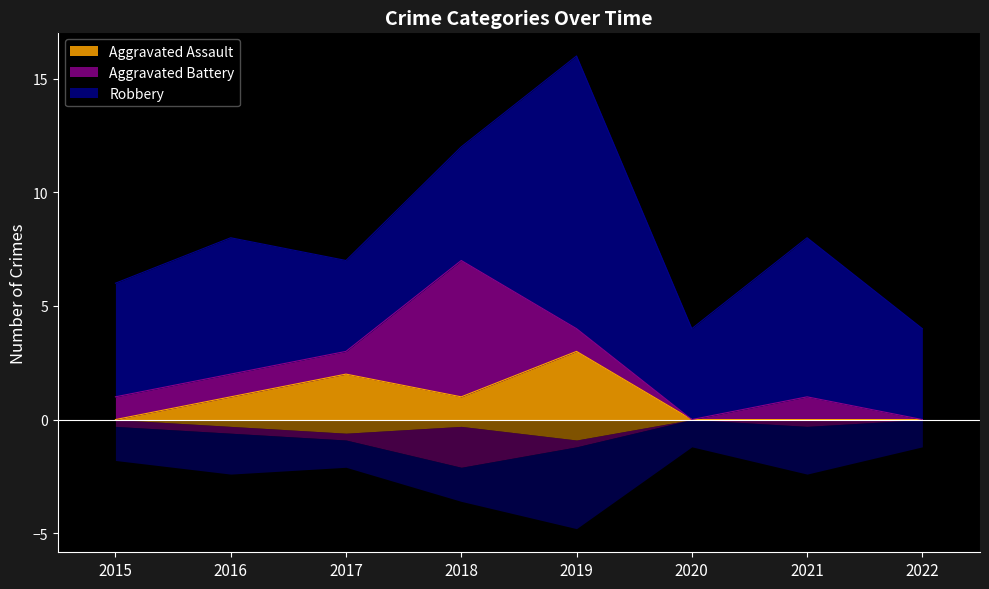

Reading left to right, what are all the values shown in this chart?

Aggravated Assault: 2015=0	2016=1	2017=2	2018=1	2019=3	2020=0	2021=0	2022=0
Aggravated Battery: 2015=1	2016=1	2017=1	2018=6	2019=1	2020=0	2021=1	2022=0
Robbery: 2015=5	2016=6	2017=4	2018=5	2019=12	2020=4	2021=7	2022=4